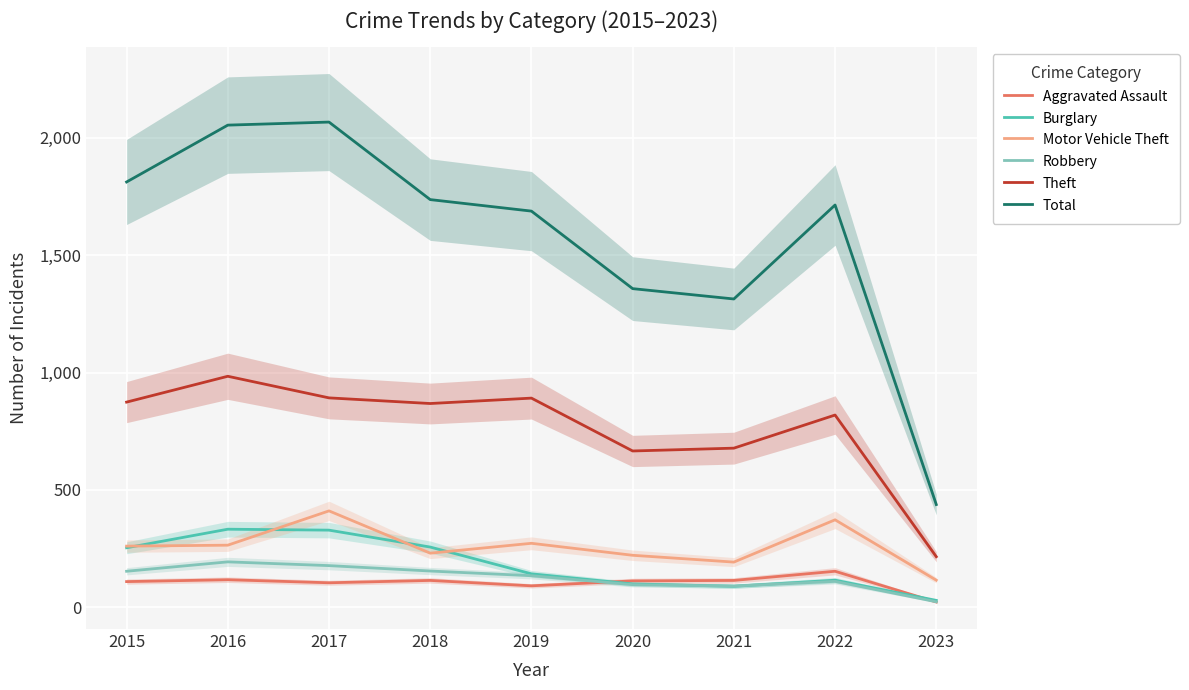

True or false: Theft and Robbery intersect in this chart.

False